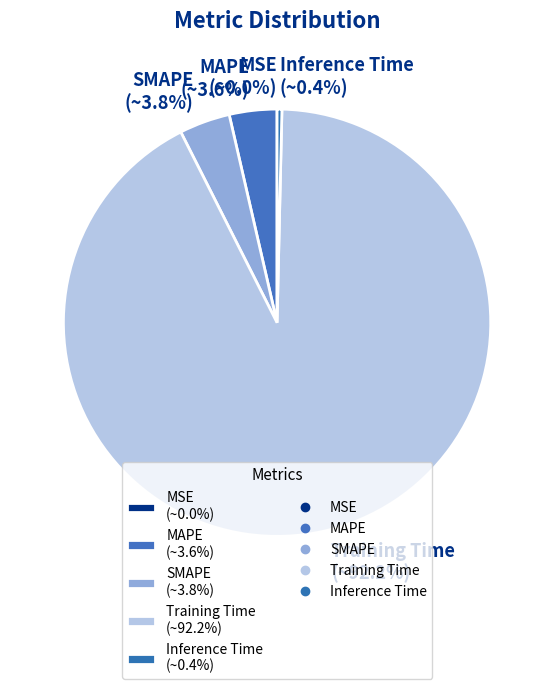

To the nearest percent, what percentage of the pie is MAPE?

4%